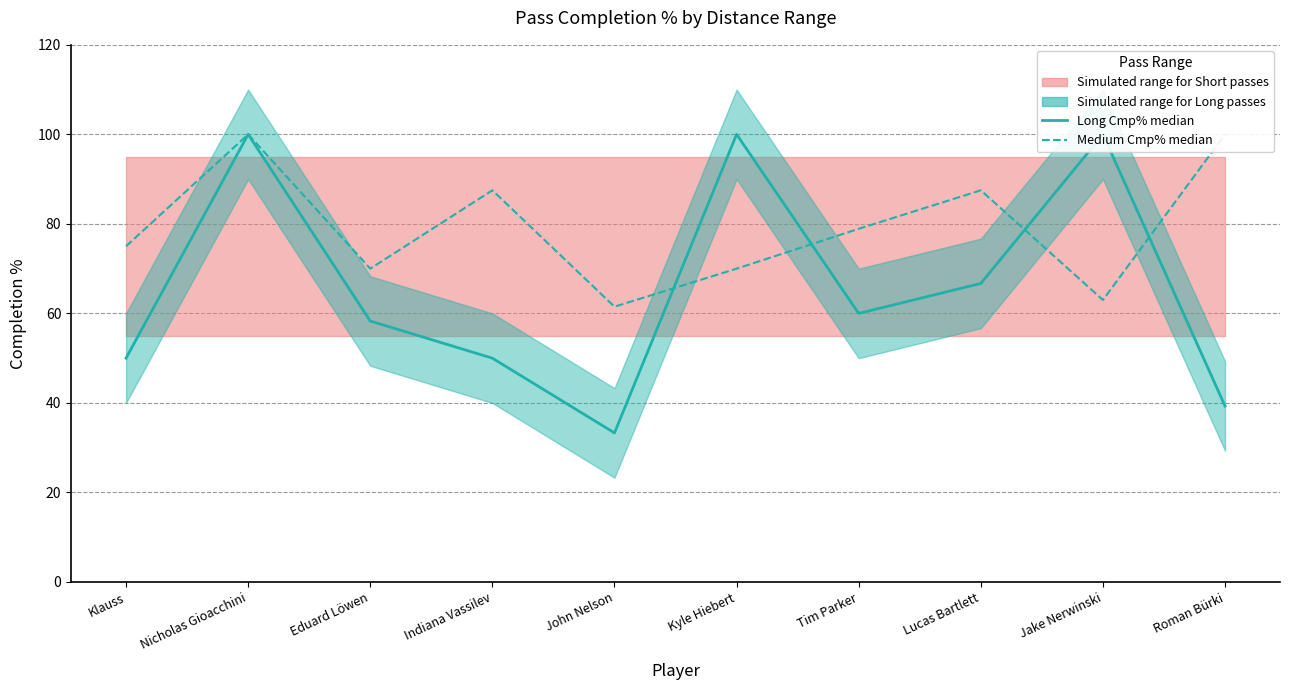

Reading right to left, extract all data points from this chart.

Long Cmp% median: Roman Bürki=39.3	Jake Nerwinski=100.0	Lucas Bartlett=66.7	Tim Parker=60.0	Kyle Hiebert=100.0	John Nelson=33.3	Indiana Vassilev=50.0	Eduard Löwen=58.3	Nicholas Gioacchini=100.0	Klauss=50.0
Medium Cmp% median: Roman Bürki=100.0	Jake Nerwinski=63.0	Lucas Bartlett=87.5	Tim Parker=78.9	Kyle Hiebert=70.0	John Nelson=61.5	Indiana Vassilev=87.5	Eduard Löwen=70.0	Nicholas Gioacchini=100.0	Klauss=75.0